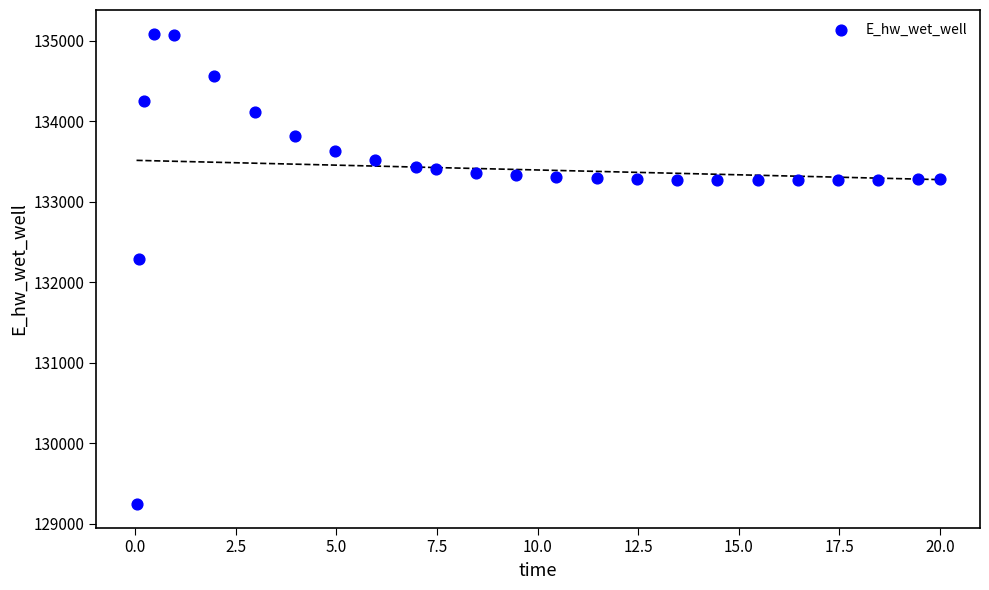

What Y value in the scatter plot is closest to 132166?

132294.5